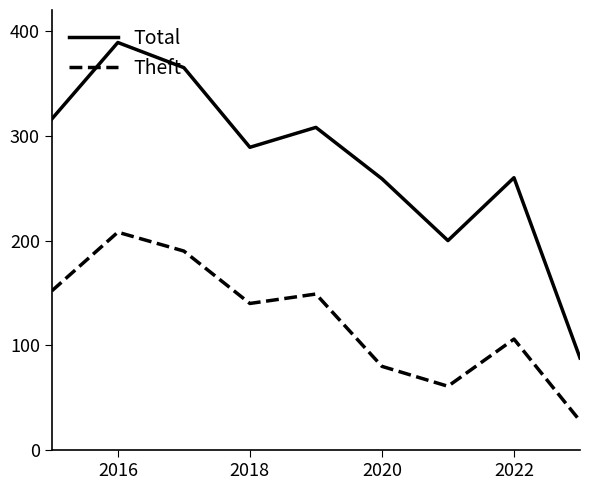

What is the highest value of the Theft series?

208